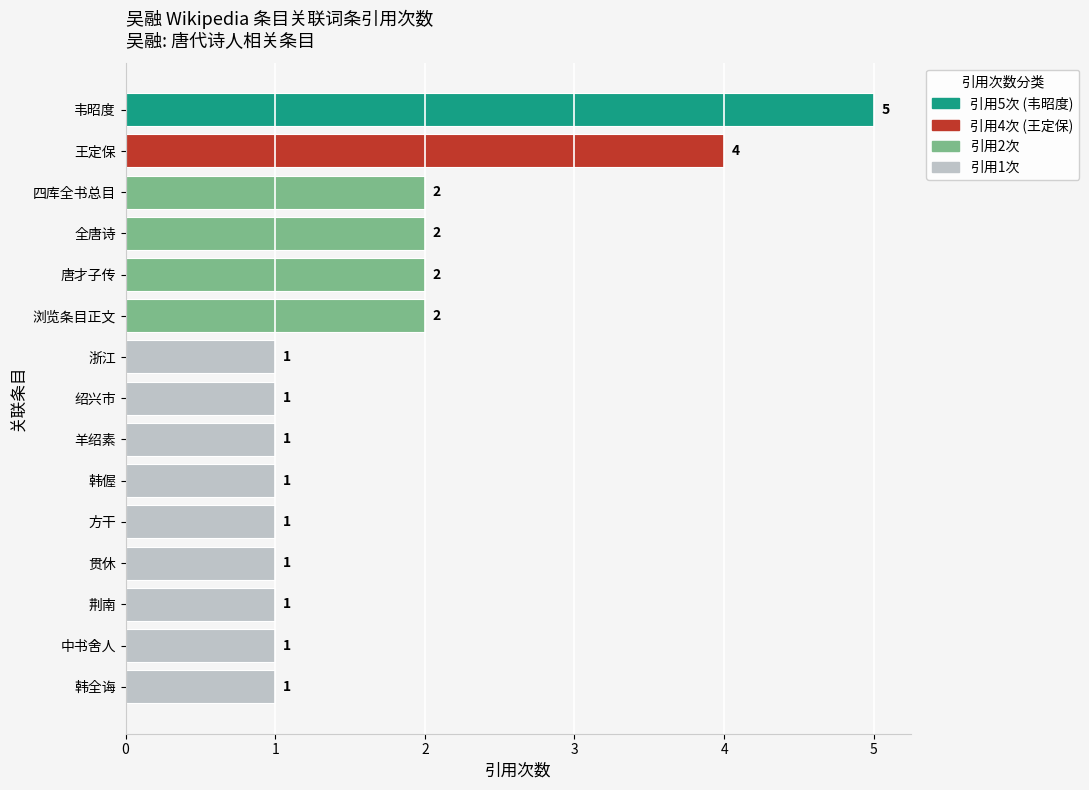

Reading bottom to top, what are all the values shown in this chart?

1	1	1	1	1	1	1	1	1	2	2	2	2	4	5